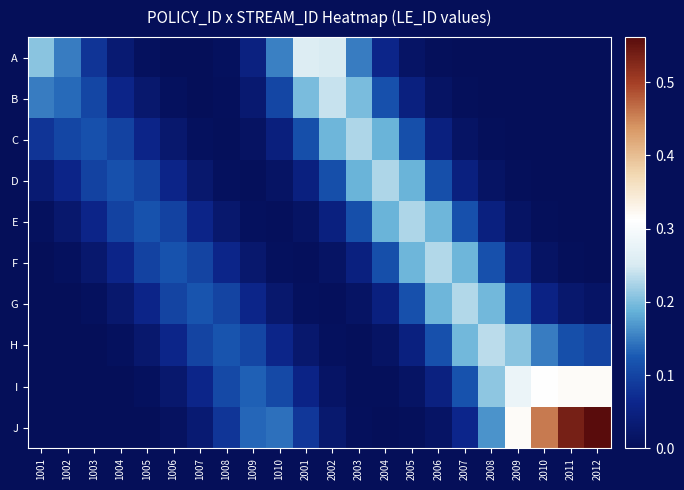

How many data points does each series have?

22